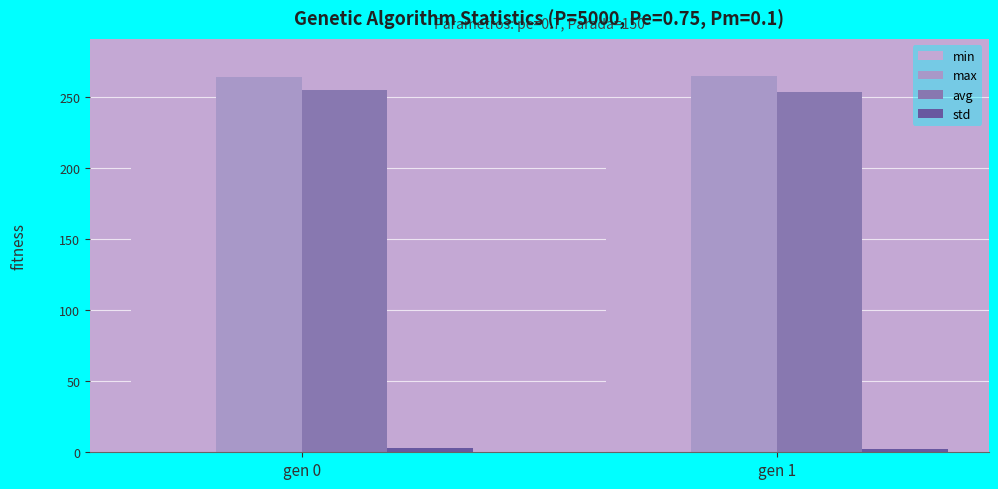

What is the difference between the std values at gen 0 and gen 1?

0.1